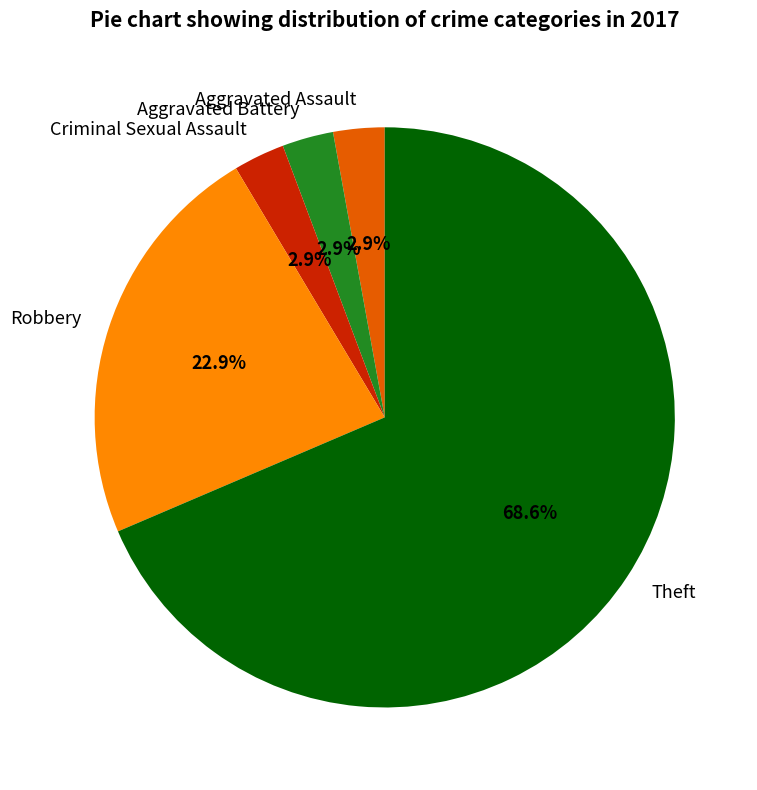

The Aggravated Battery slice represents 3% of the pie. True or false?

True